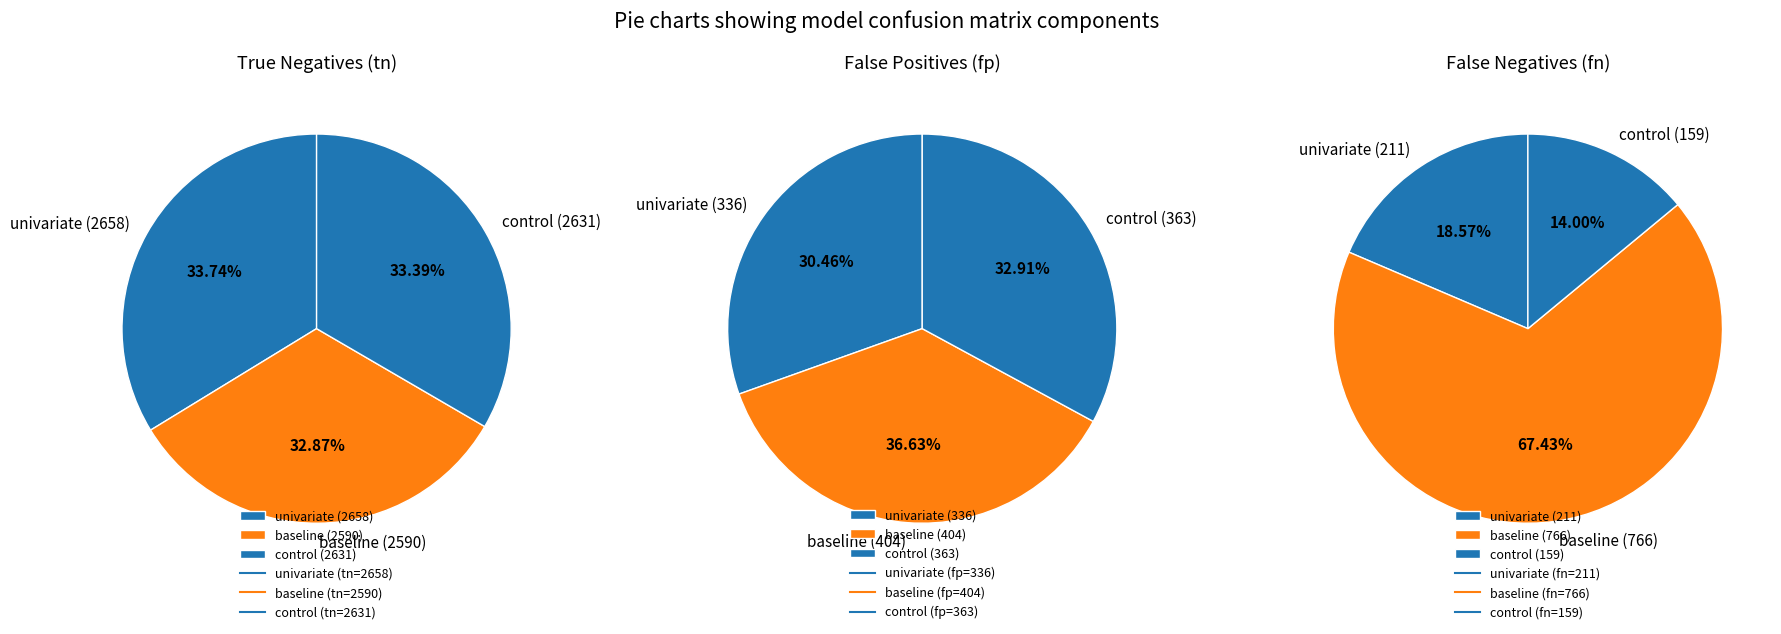

What is the largest slice in the pie chart?

univariate